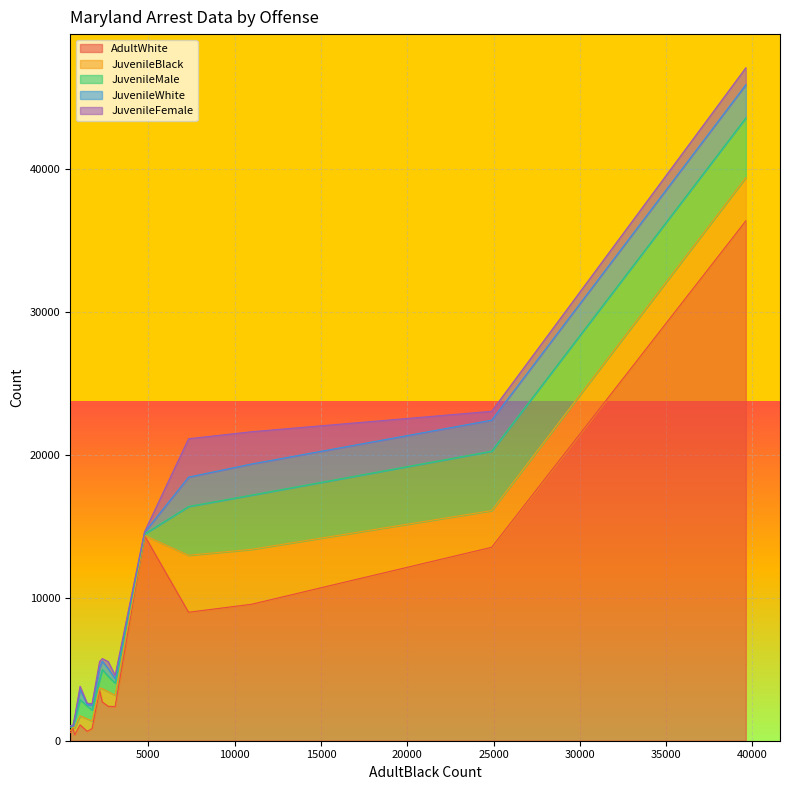

What is the maximum value for AdultWhite?

36394